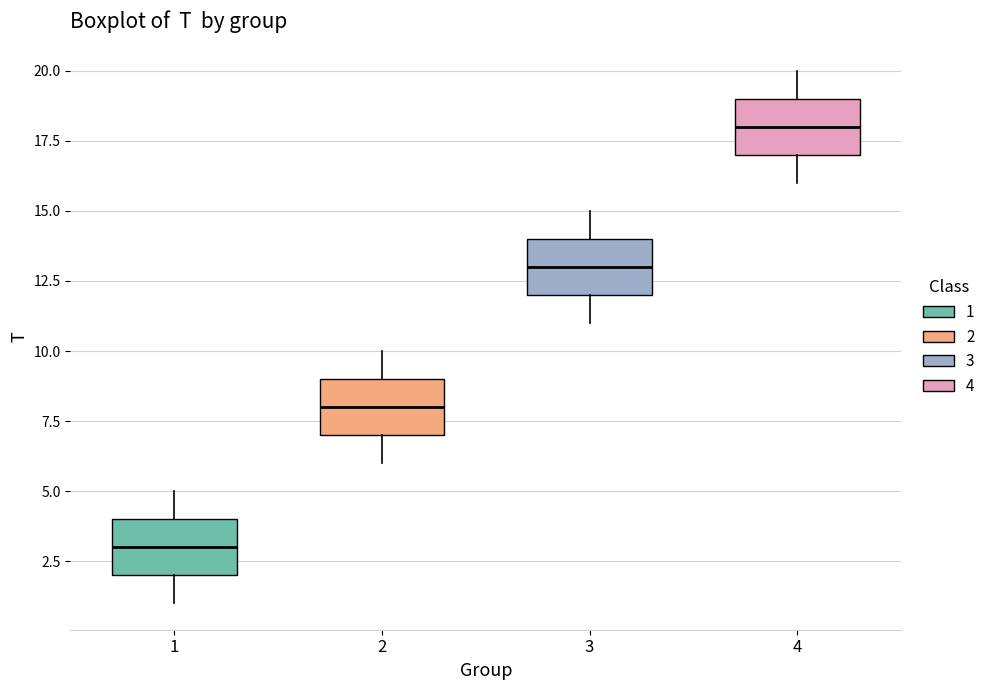

Reading left to right, read every box against the y-axis: the position of its median line, the range the box covers, and the ends of its whiskers. The values are not printed on the chart, so give them approximately, as read against the axis.

1: median 3, box 2 to 4, whiskers 1 to 5
2: median 8, box 7 to 9, whiskers 6 to 10
3: median 13, box 12 to 14, whiskers 11 to 15
4: median 18, box 17 to 19, whiskers 16 to 20